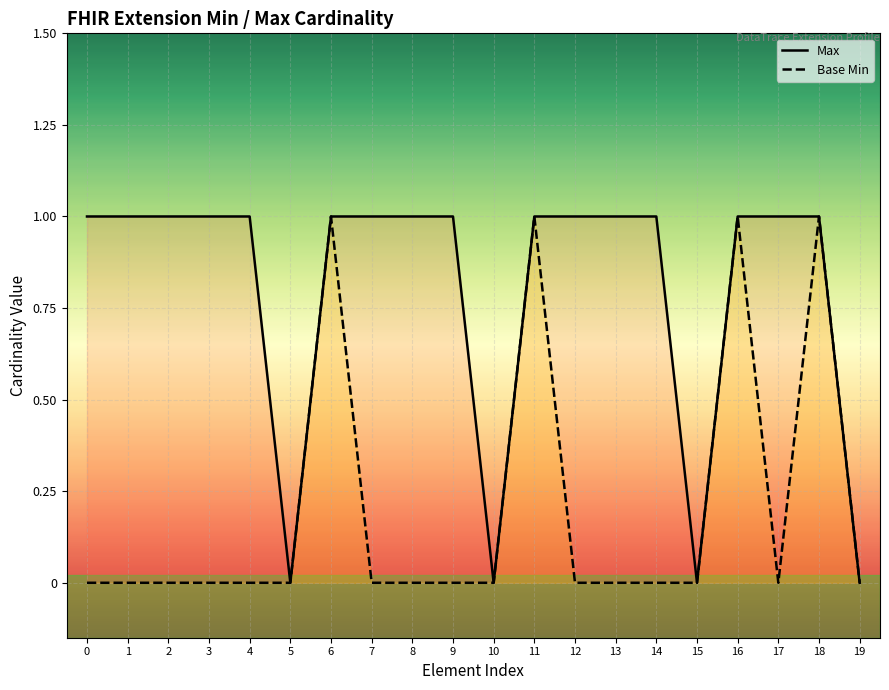

Reading left to right, what are all the values shown in this chart?

Max: 1	1	1	1	1	0	1	1	1	1	0	1	1	1	1	0	1	1	1	0
Base Min: 0	0	0	0	0	0	1	0	0	0	0	1	0	0	0	0	1	0	1	0